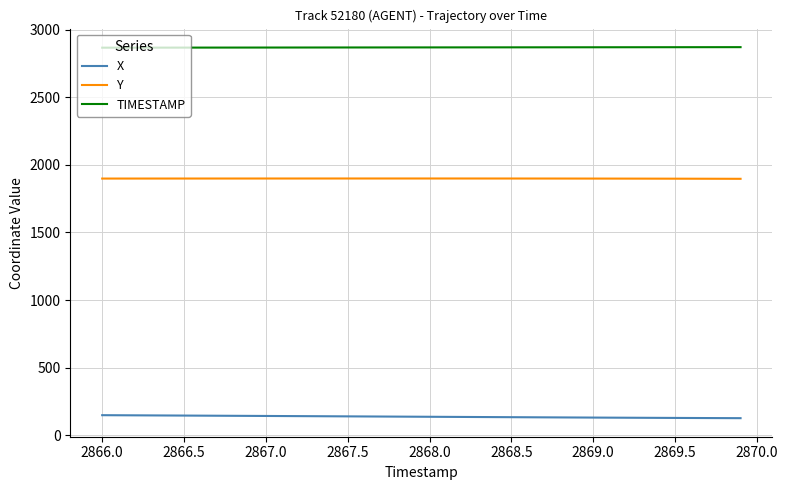

What is the maximum value for X?

149.5